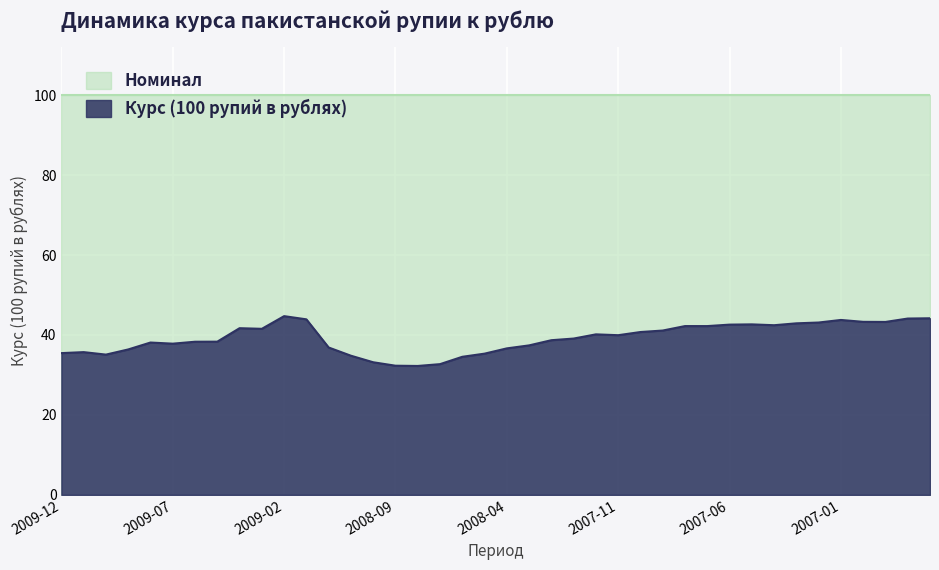

At which label is the value closest to 38?

2009-08